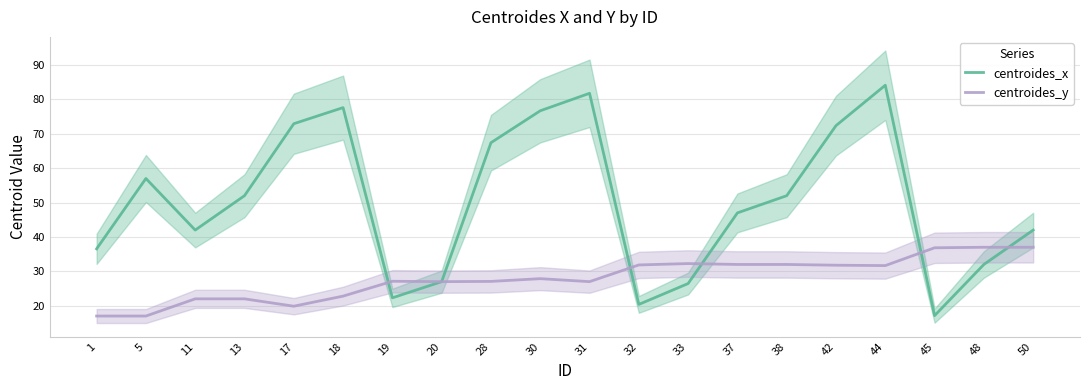

What is the difference between the centroides_y values at 11 and 44?

9.7